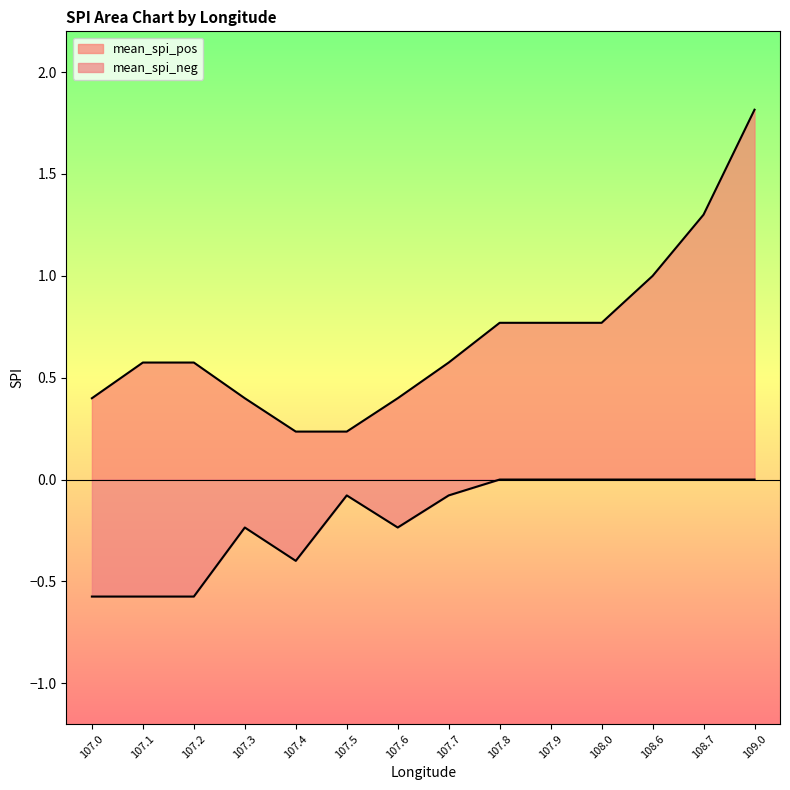

What is the spread (max minus min) of values at 108.0?

0.8